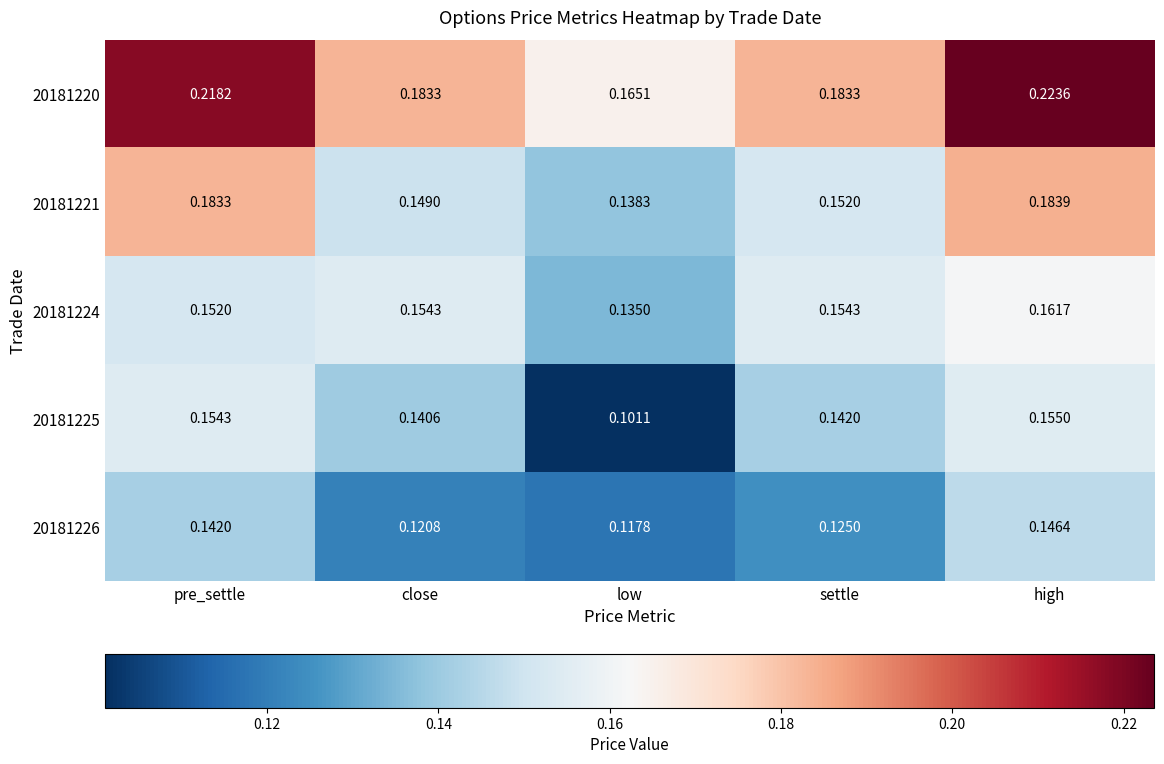

At which category is the sum across all series the highest?

high